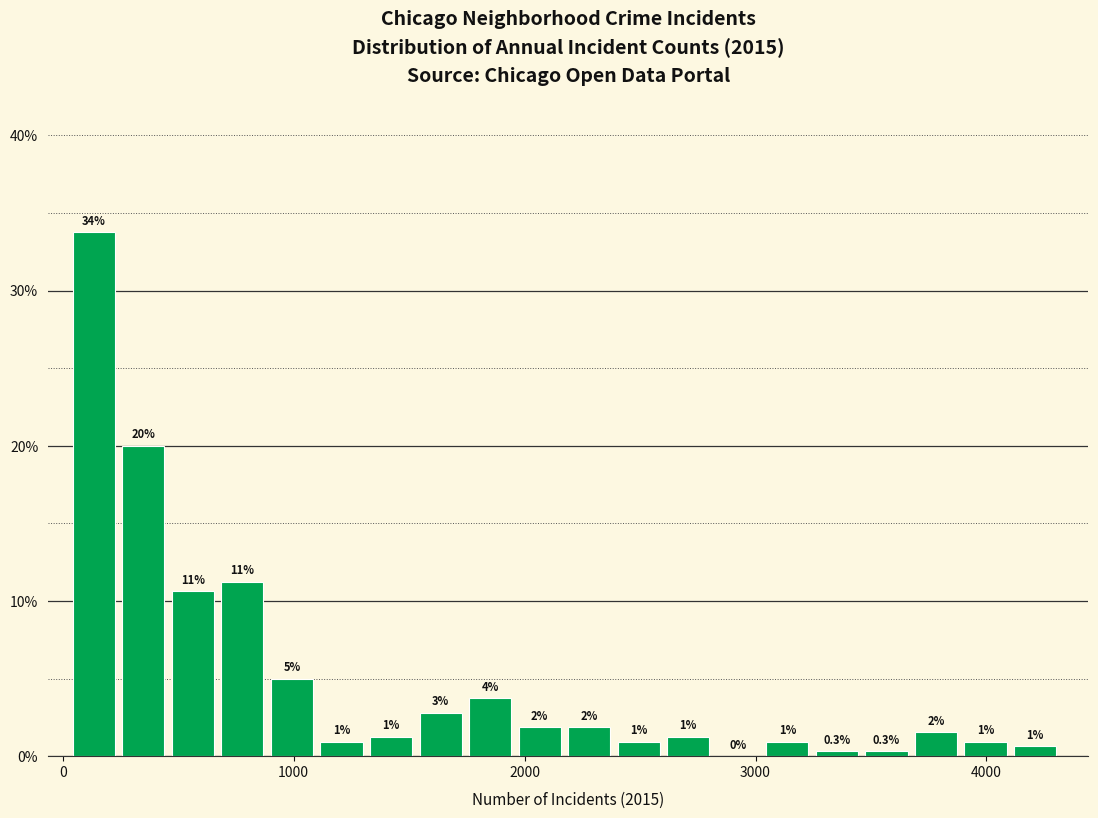

Around what value on the x-axis is the tallest bar? Give the approximate position of its centre, as read against the axis.

100